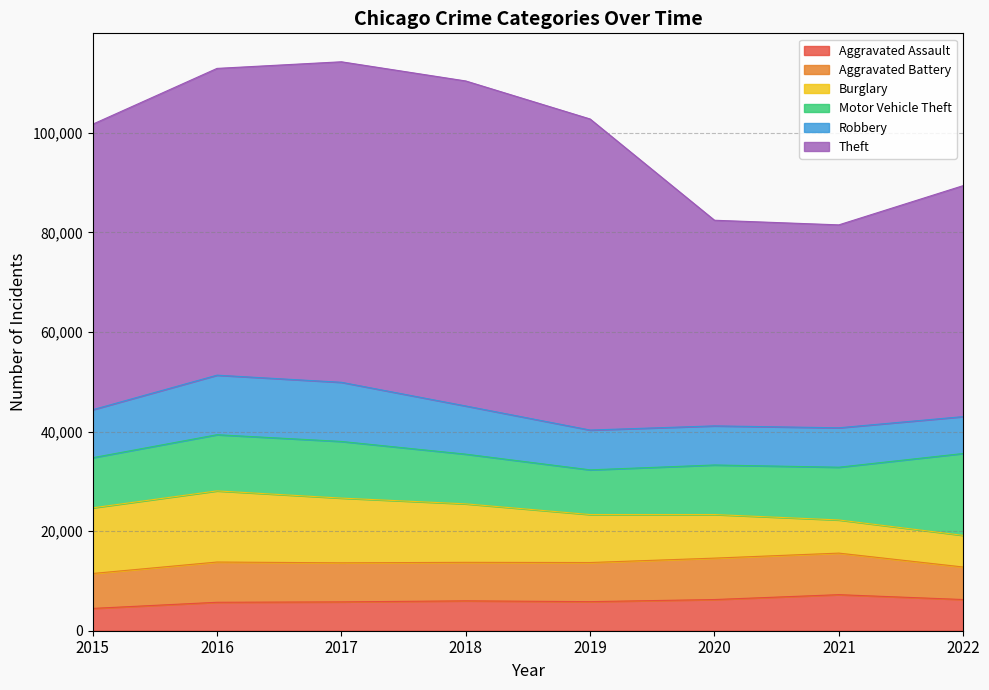

Rank the series at 2021 from lowest to highest value.

Burglary, Aggravated Assault, Robbery, Aggravated Battery, Motor Vehicle Theft, Theft